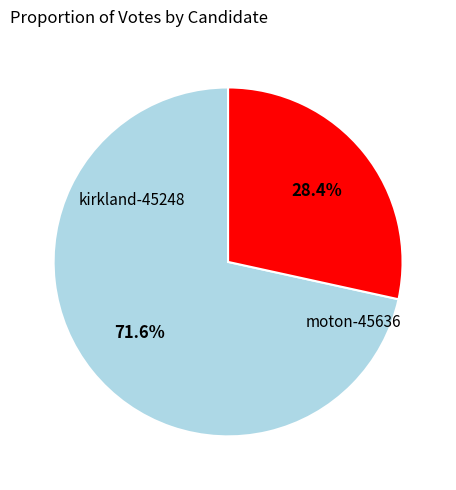

Is it true that moton-45636 is 28% of the pie?

True